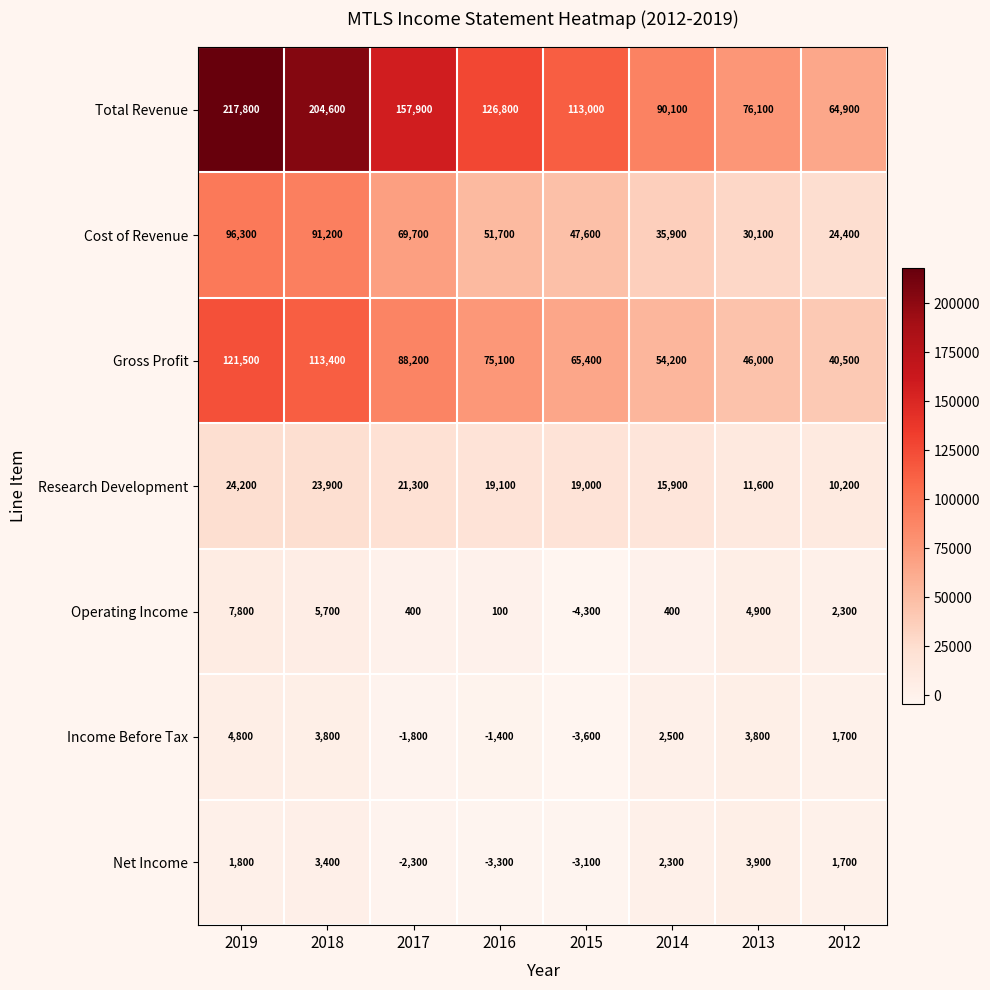

What is the smallest value displayed?

-4300